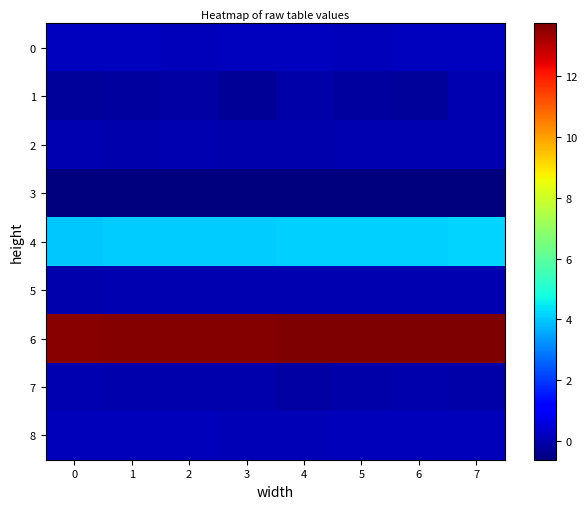

Which series has the largest range (max minus min)?

1